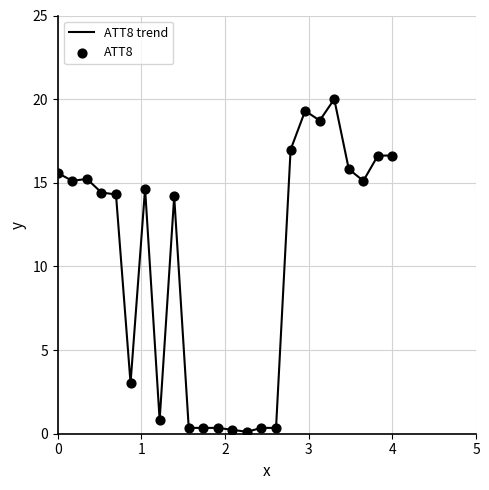

What is the maximum value shown in the chart?

20.0